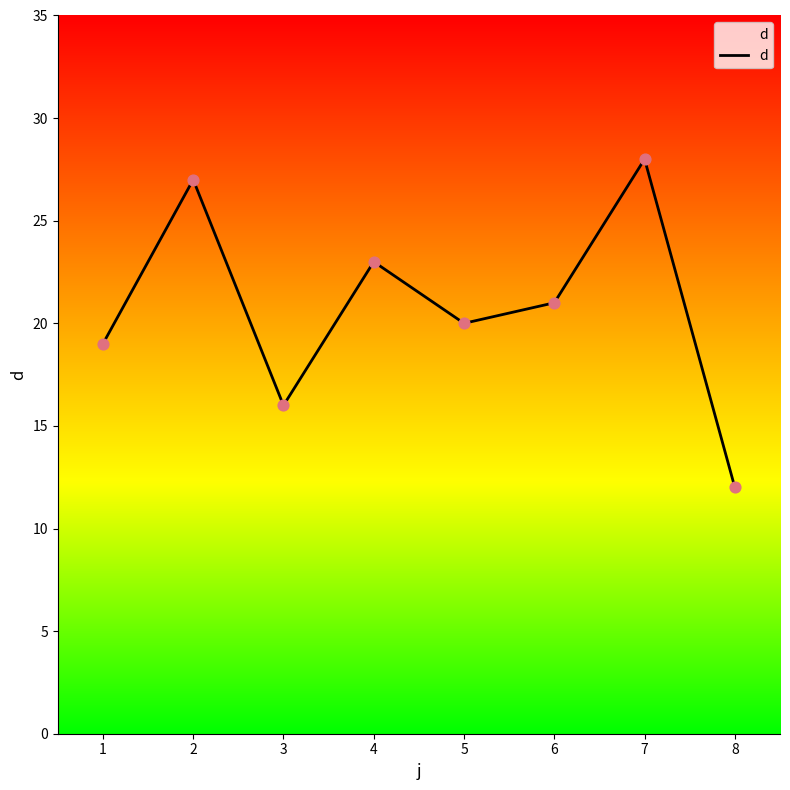

Approximately how many times larger is the value at 3 compared to 1?

0.8